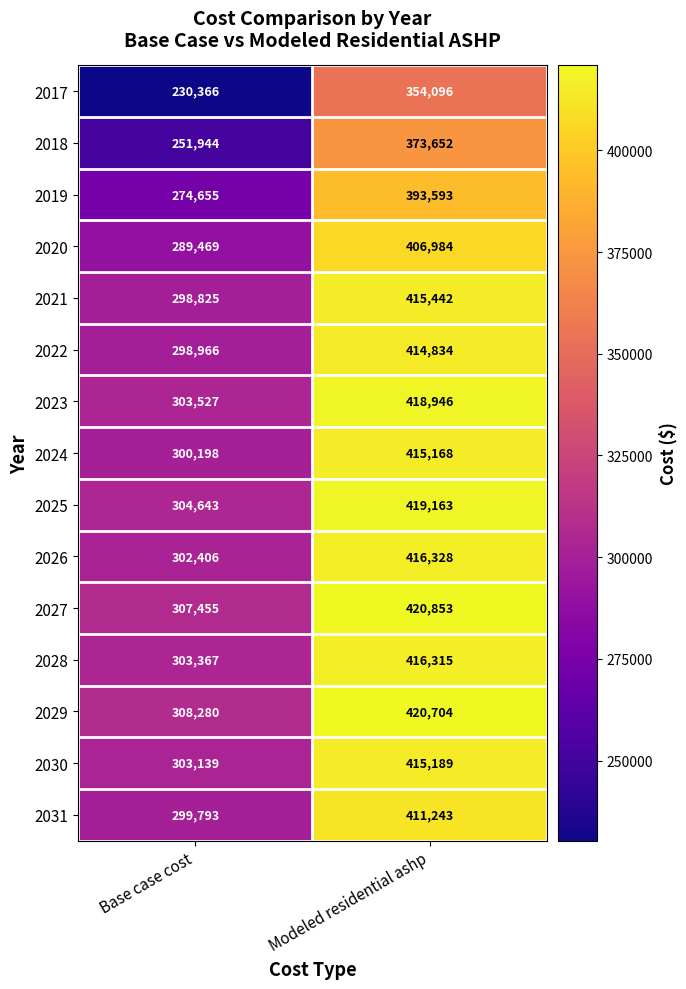

Which series has the largest range (max minus min)?

2017